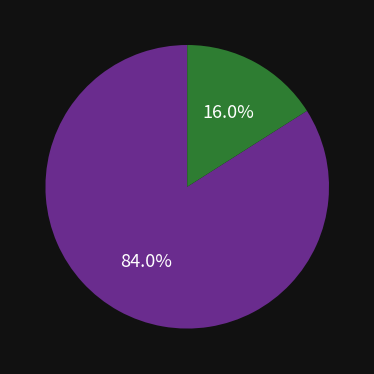

Is there a majority slice in this chart?

Yes